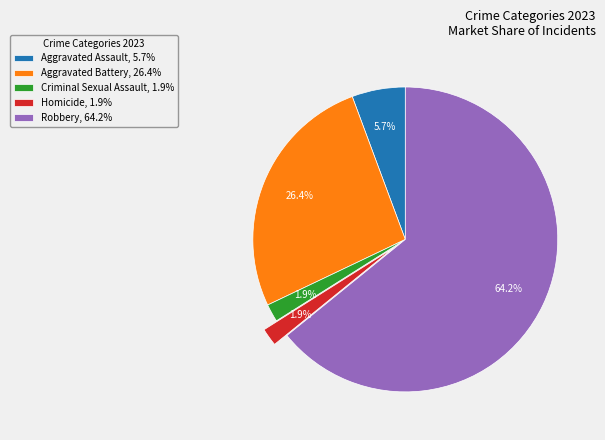

Which slice is the largest?

Robbery